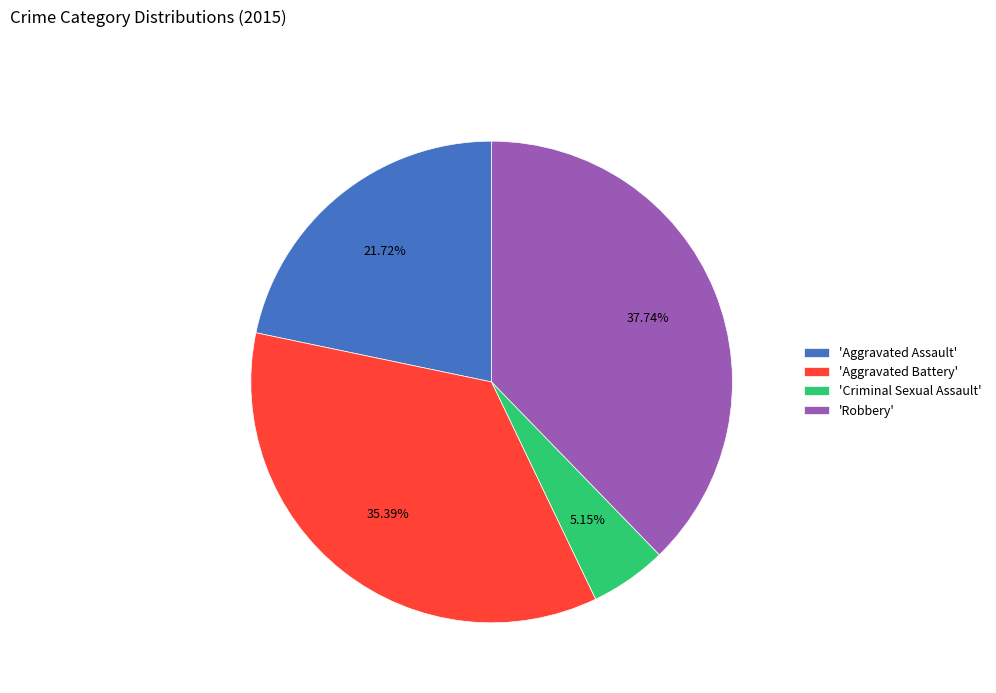

Rank the categories by value from lowest to highest.

'Criminal Sexual Assault', 'Aggravated Assault', 'Aggravated Battery', 'Robbery'